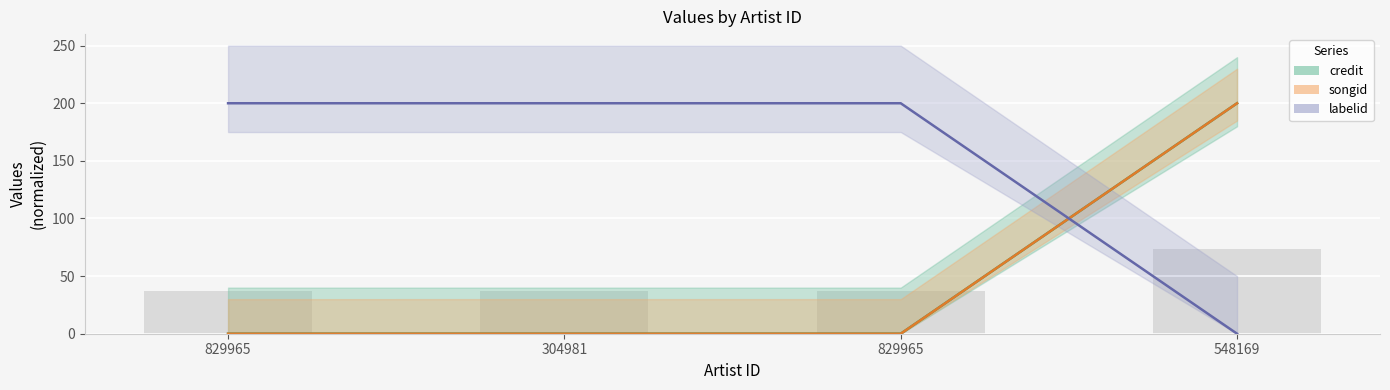

Are the bars horizontal?

No